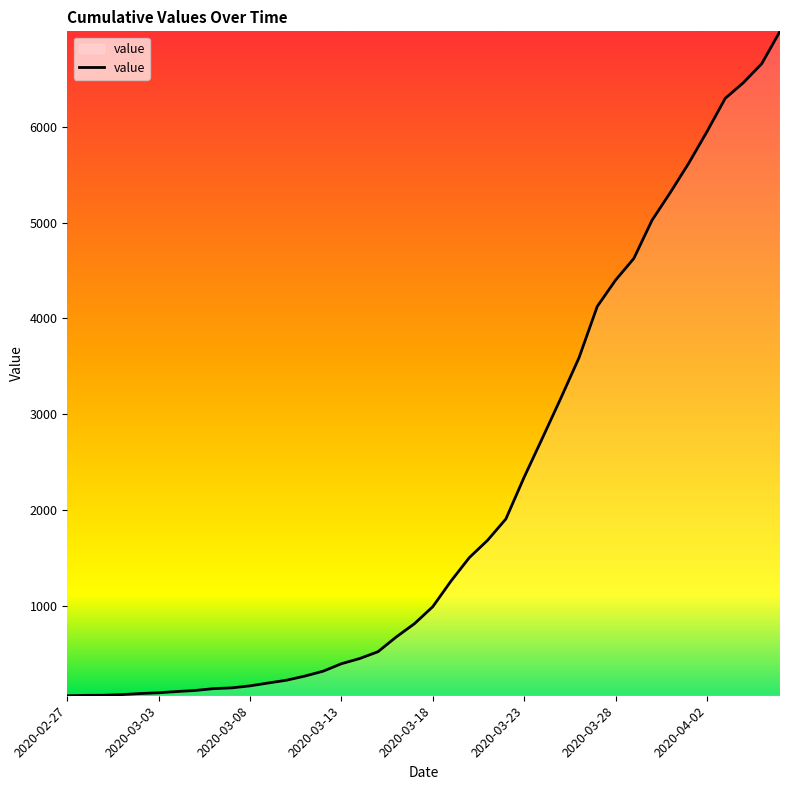

What is the greatest value displayed?

6995